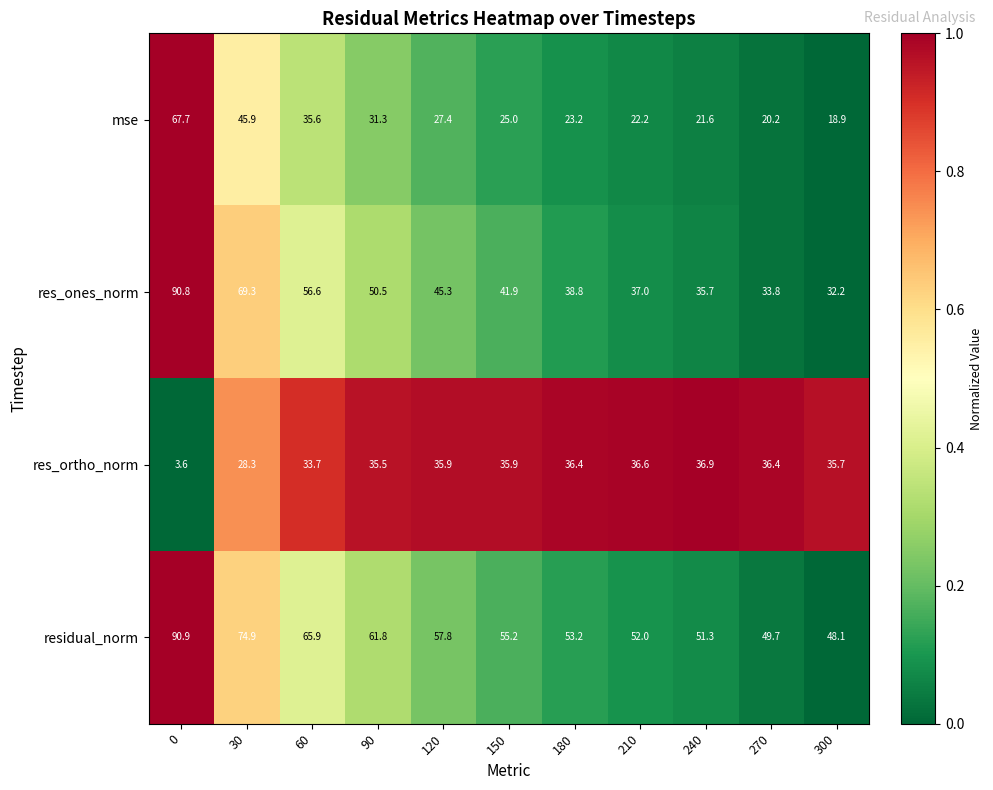

True or false: mse has a value of 15.2 at 120.

False